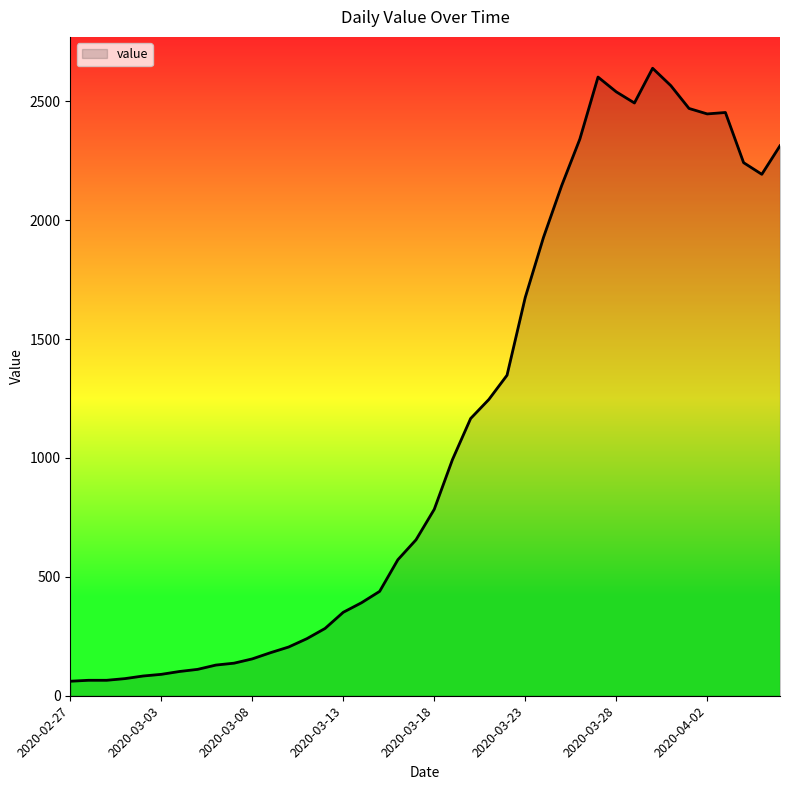

What is the minimum value shown in the chart?

61